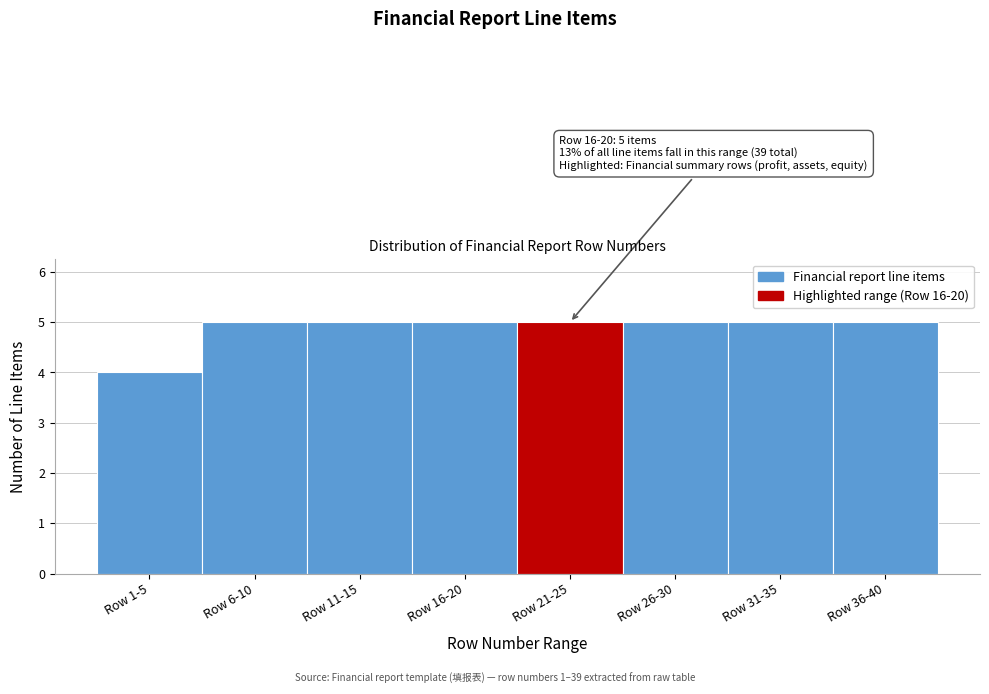

Reading left to right, list all the values displayed in this chart.

Row 1-5=4	Row 6-10=5	Row 11-15=5	Row 16-20=5	Row 21-25=5	Row 26-30=5	Row 31-35=5	Row 36-40=5